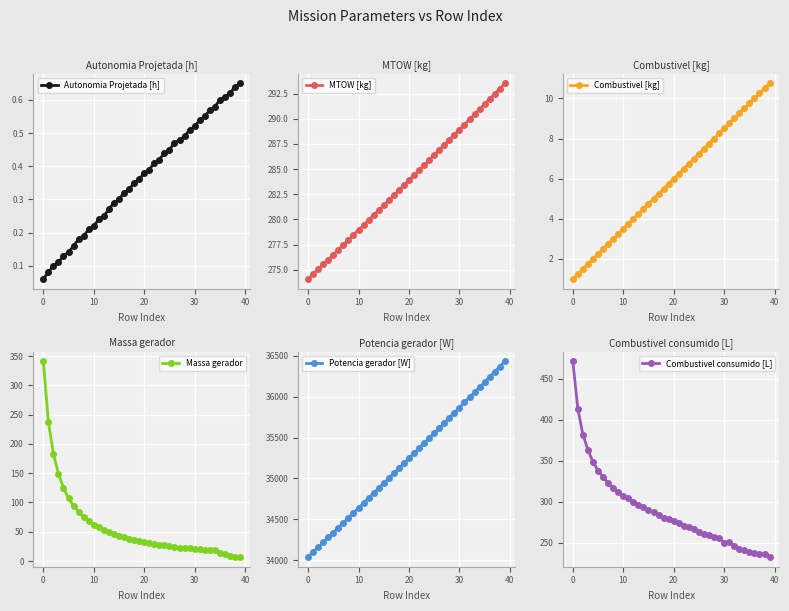

What is the minimum value for Potencia gerador [W]?

34038.1